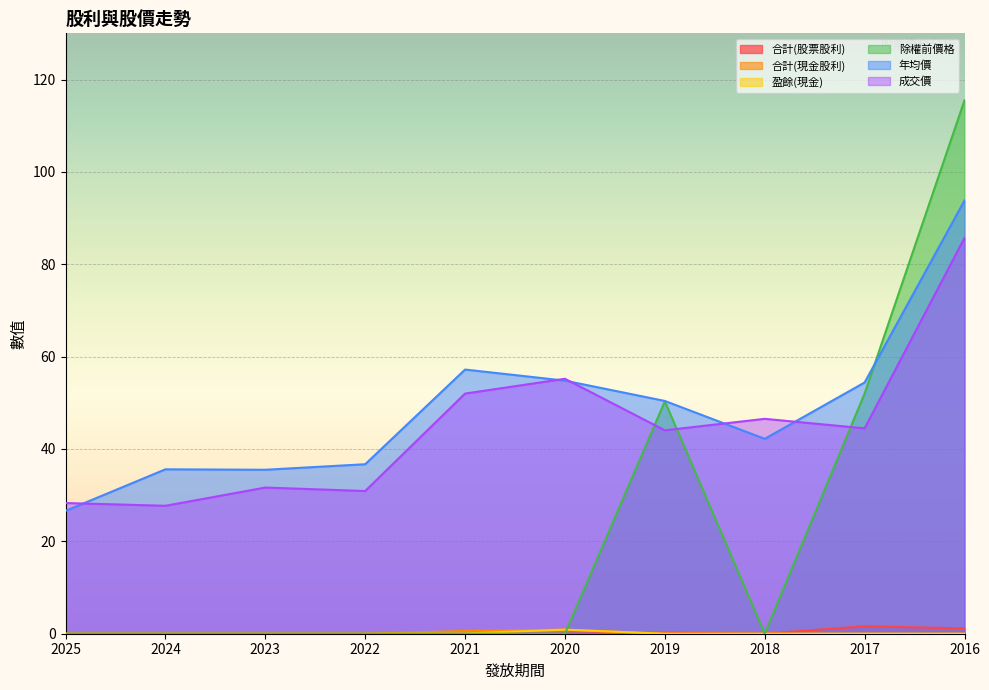

Rank the series at 2022 from highest to lowest value.

年均價, 成交價, 合計(股票股利), 合計(現金股利), 盈餘(現金), 除權前價格